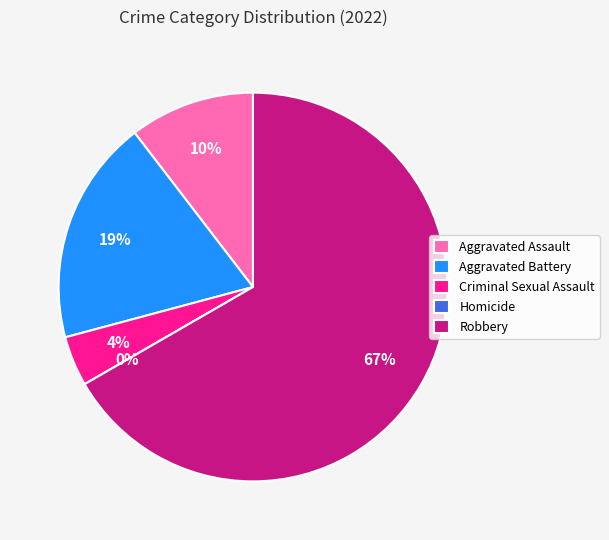

To the nearest percent, what is the difference between the largest and smallest slice percentages?

67%